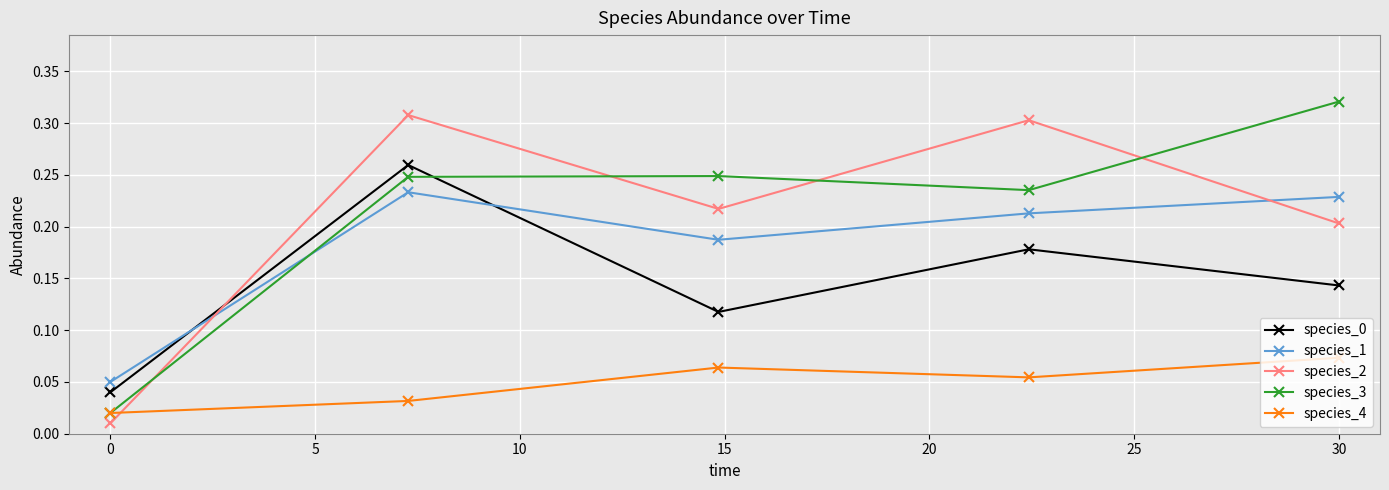

How many times do species_3 and species_1 cross each other?

1